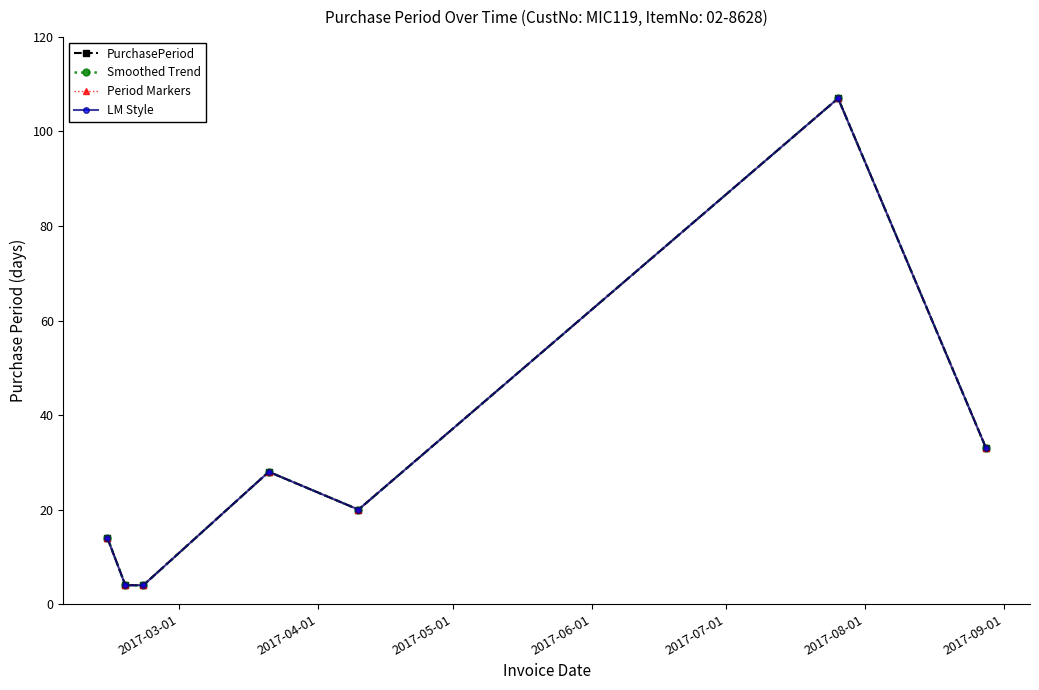

Does the chart have visible grid lines?

No